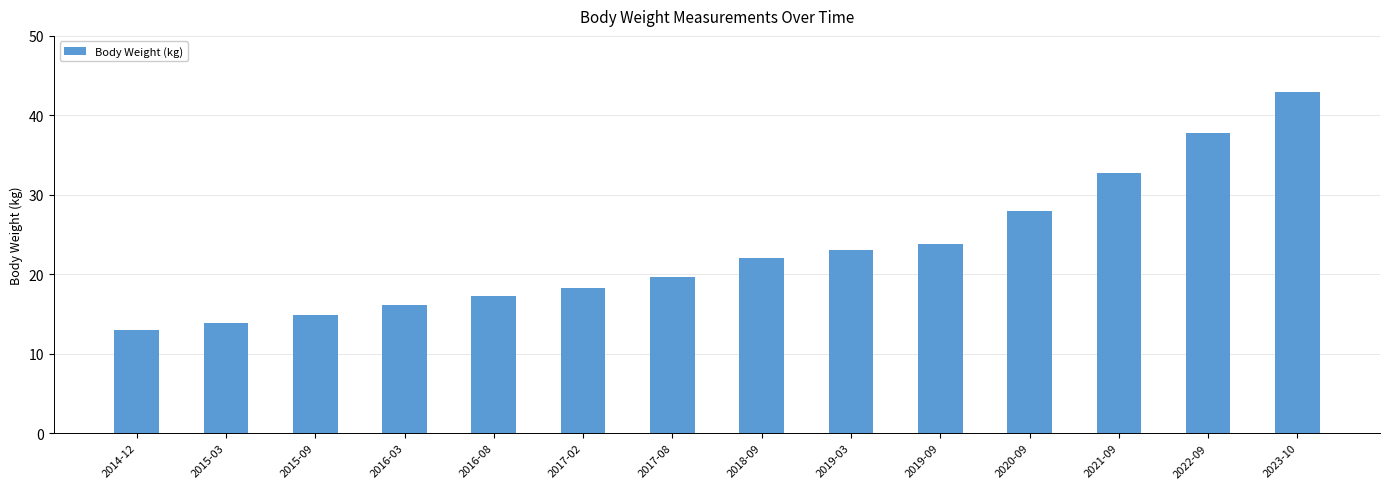

What is the sum of the values at 2015-09 and 2019-03?

37.9